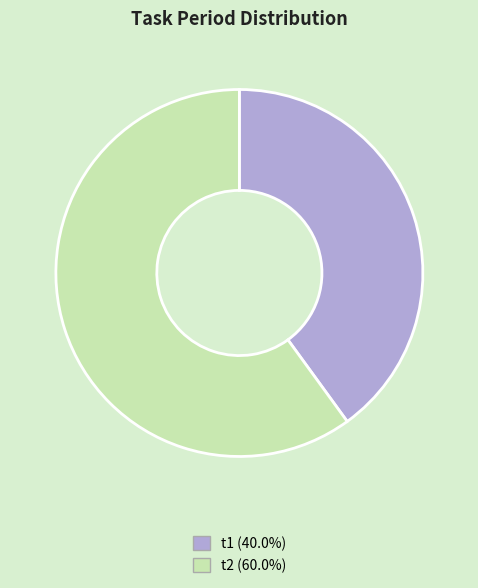

What is the largest slice in the pie chart?

t2